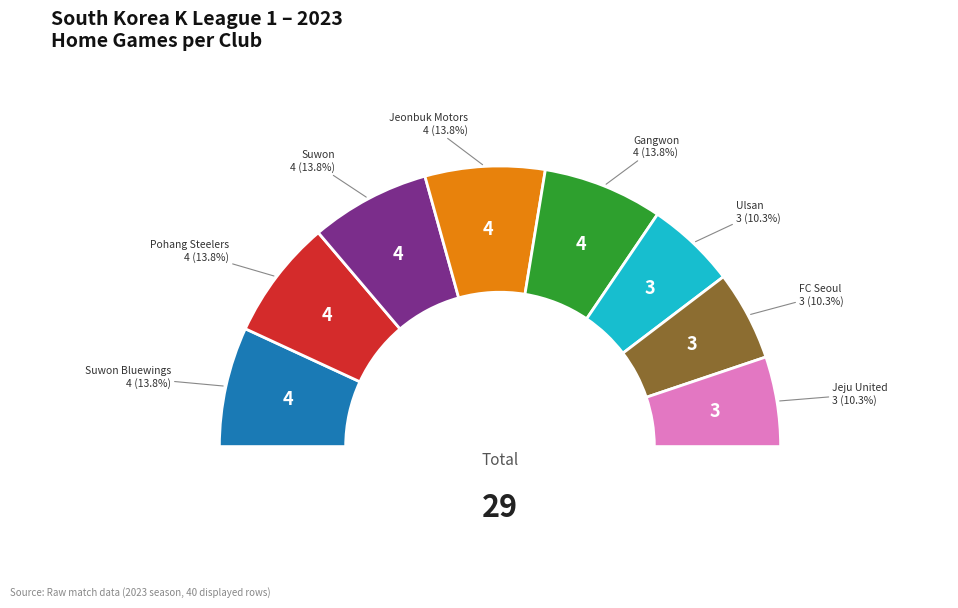

Is it true that Jeju United is 6% of the pie?

True